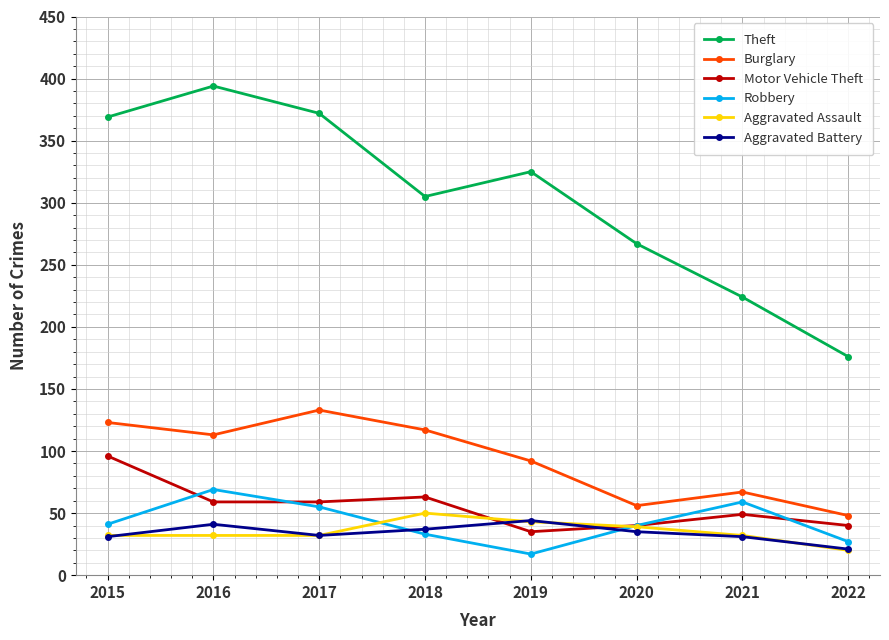

At which label does Robbery reach its peak?

2016